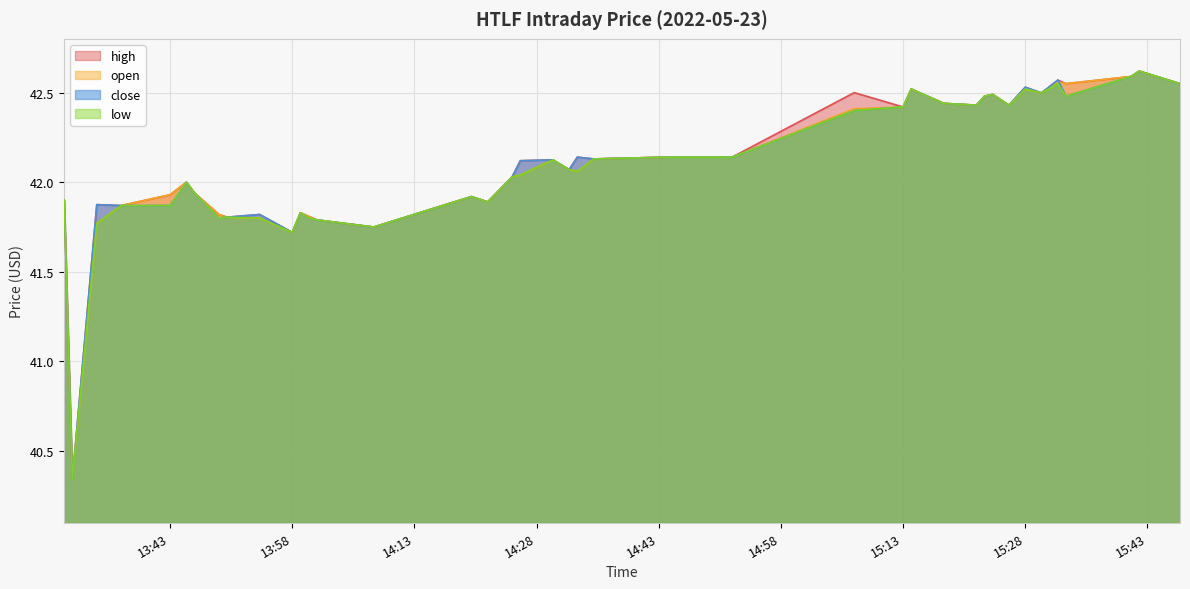

True or false: close and low cross at least once.

False